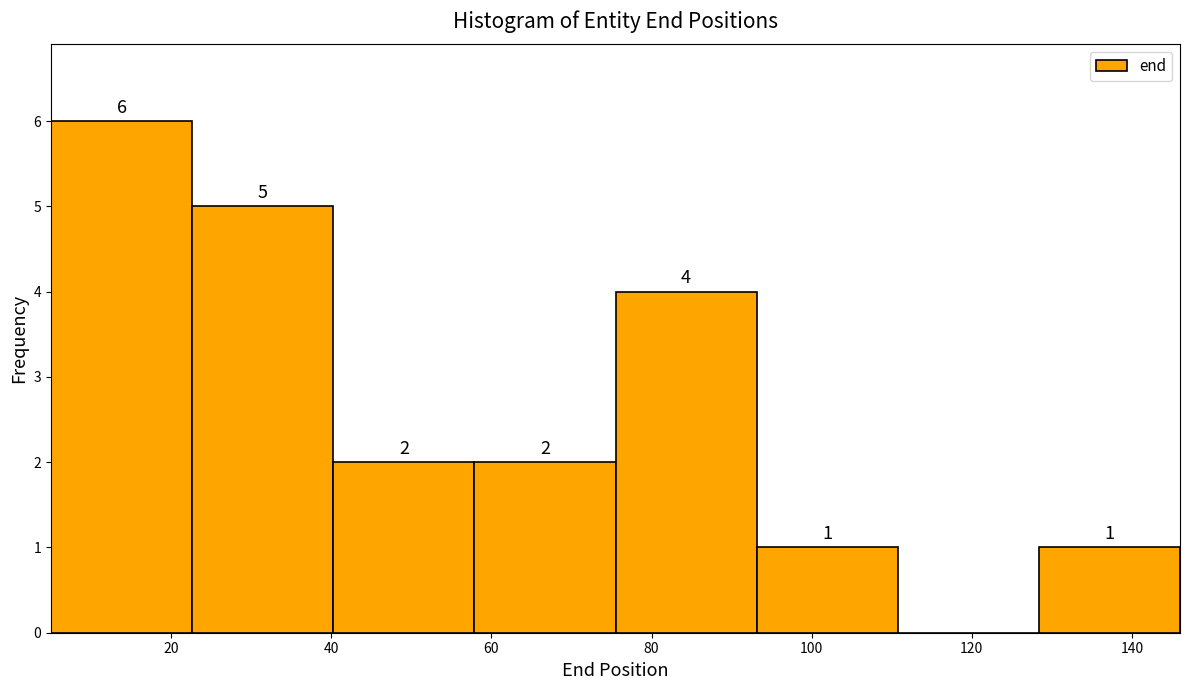

Which range on the x-axis has the tallest bar?

6 to 22